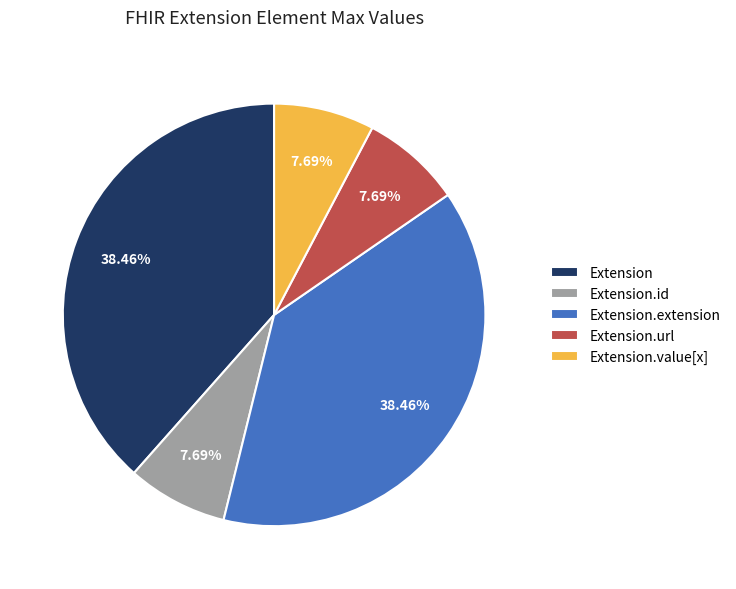

What percentage is the Extension.url slice, to the nearest percent?

8%